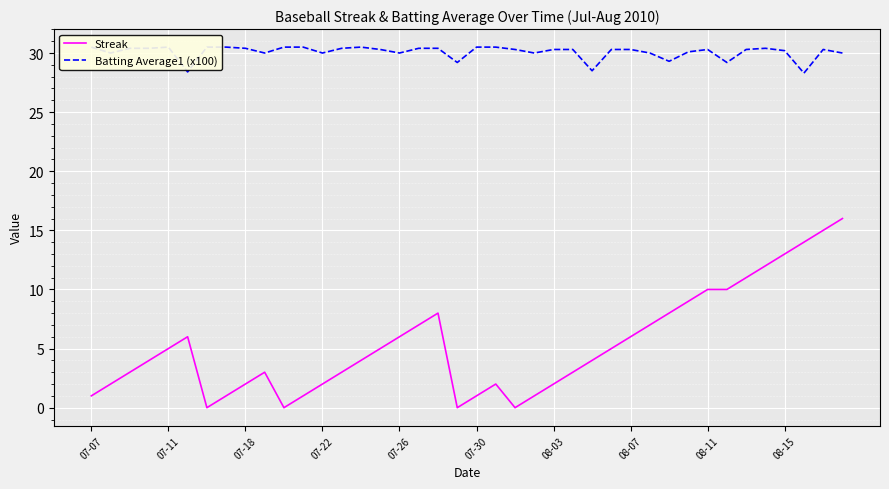

Is this an area chart (filled region under the line)?

No